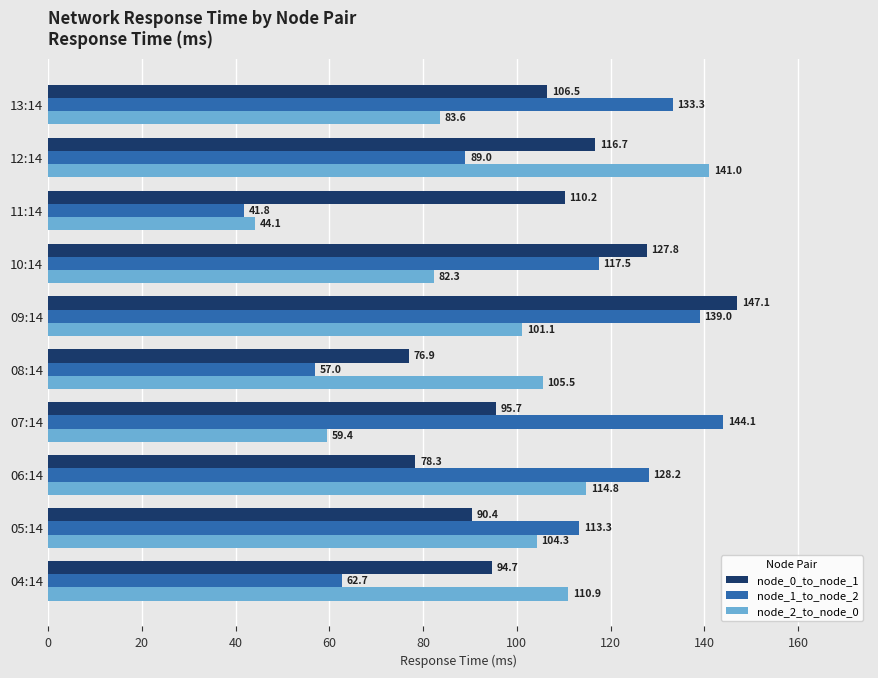

Which series changed the most between 11:14 and 04:14?

node_2_to_node_0